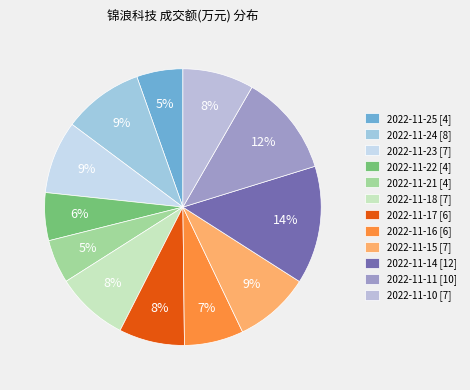

What is the change in value from 2022-11-23 to 2022-11-14?

+46587